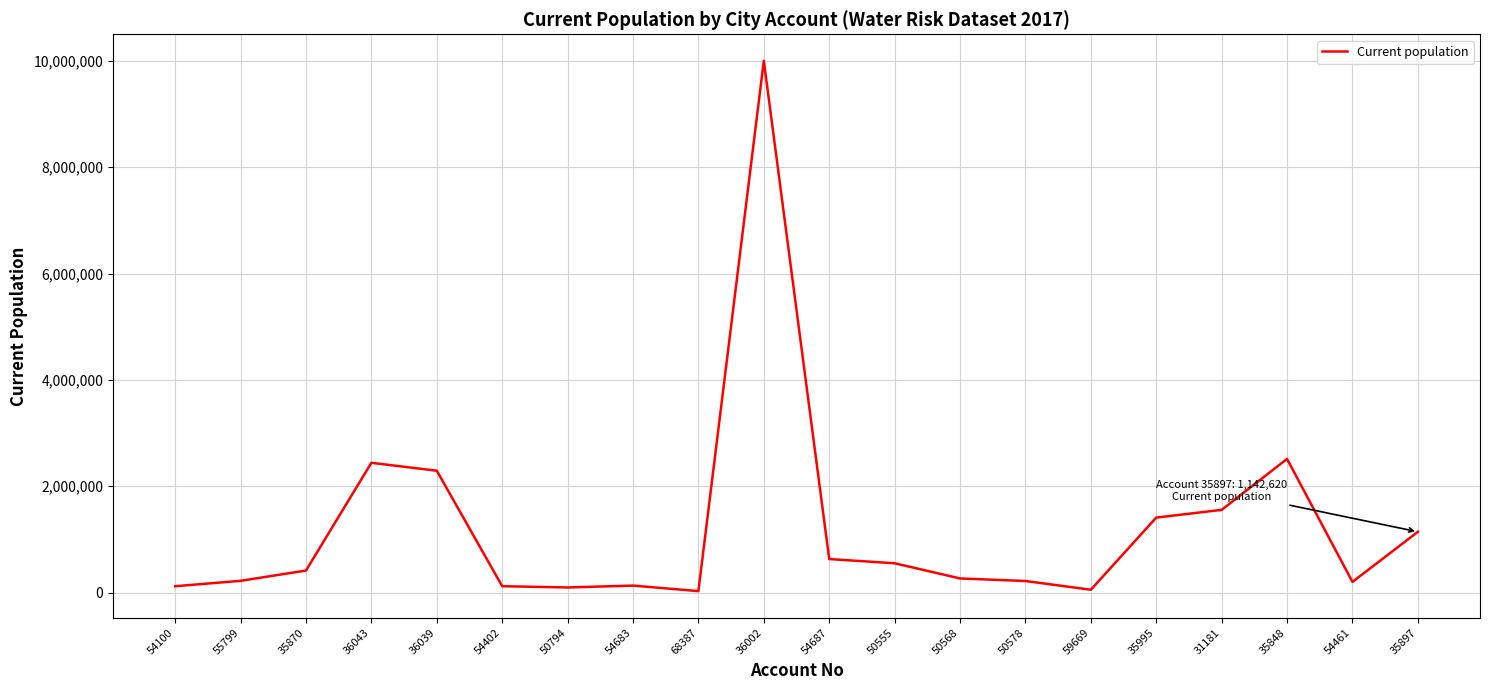

What is the difference between the maximum and minimum values?

9973157